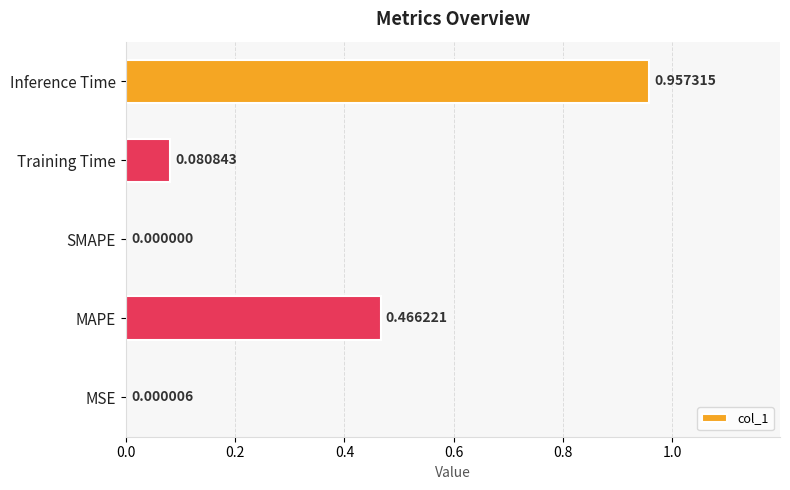

What is the sum of all values?

1.5